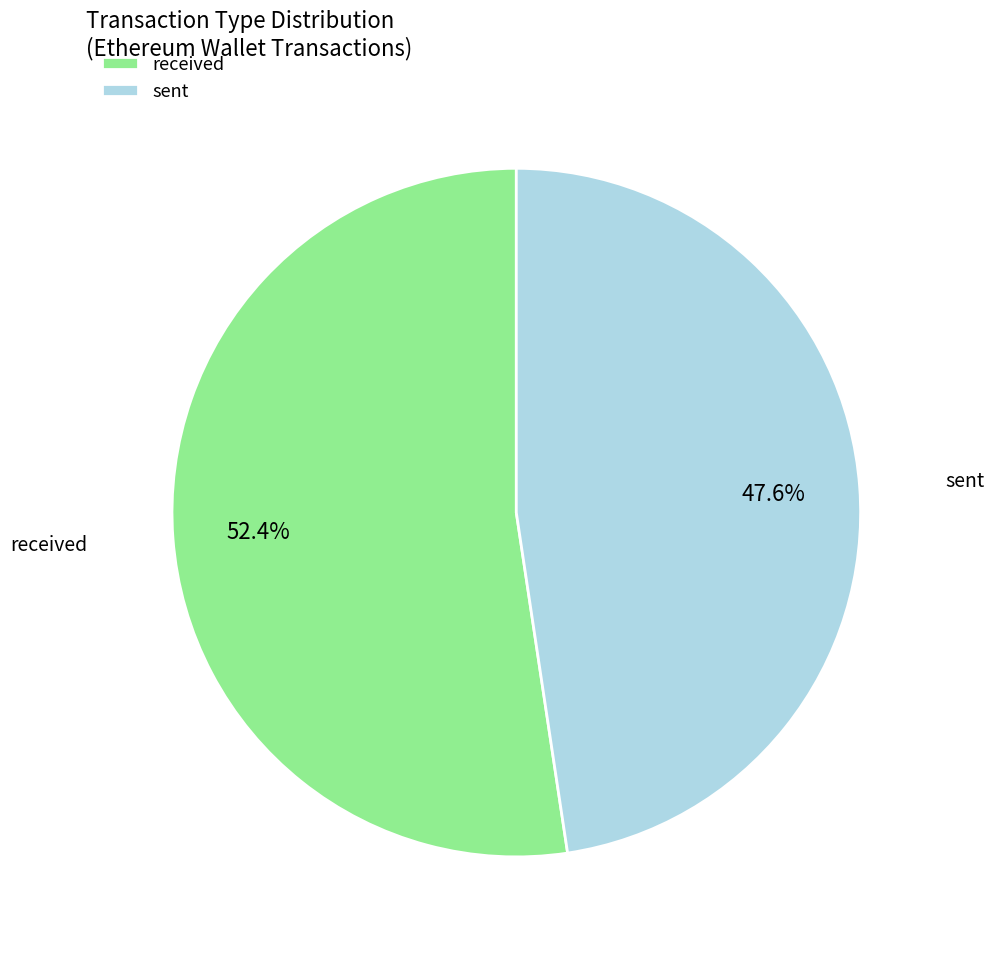

Combined, what portion of the pie is received and sent?

100.0%